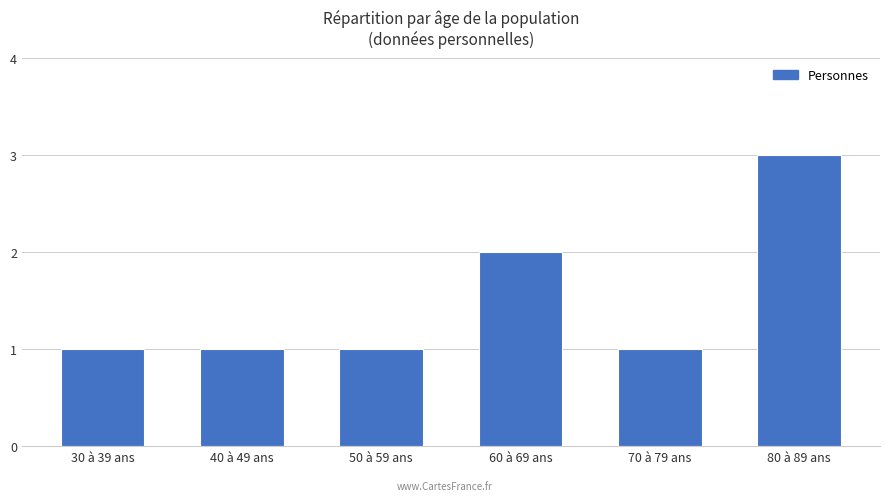

The value at 30 à 39 ans is 1. True or false?

True